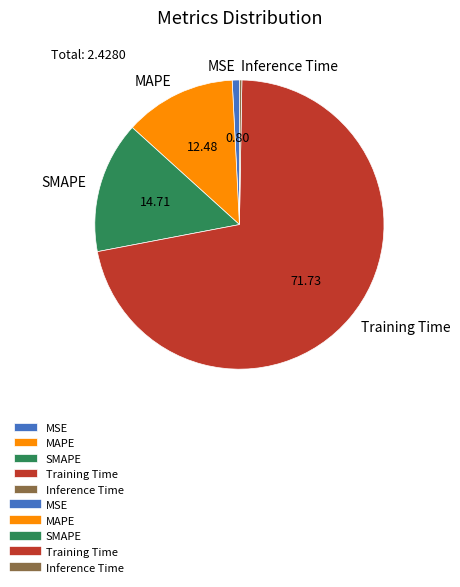

Combined, do SMAPE and Training Time account for over 50%?

Yes